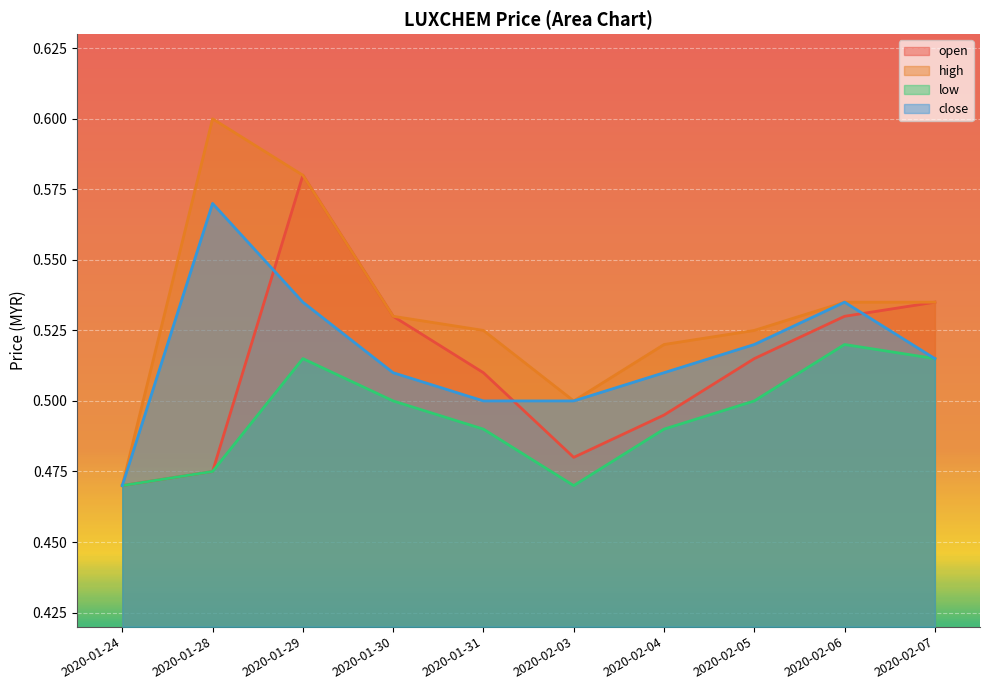

After their last crossing, which series has the higher values: close or open?

open